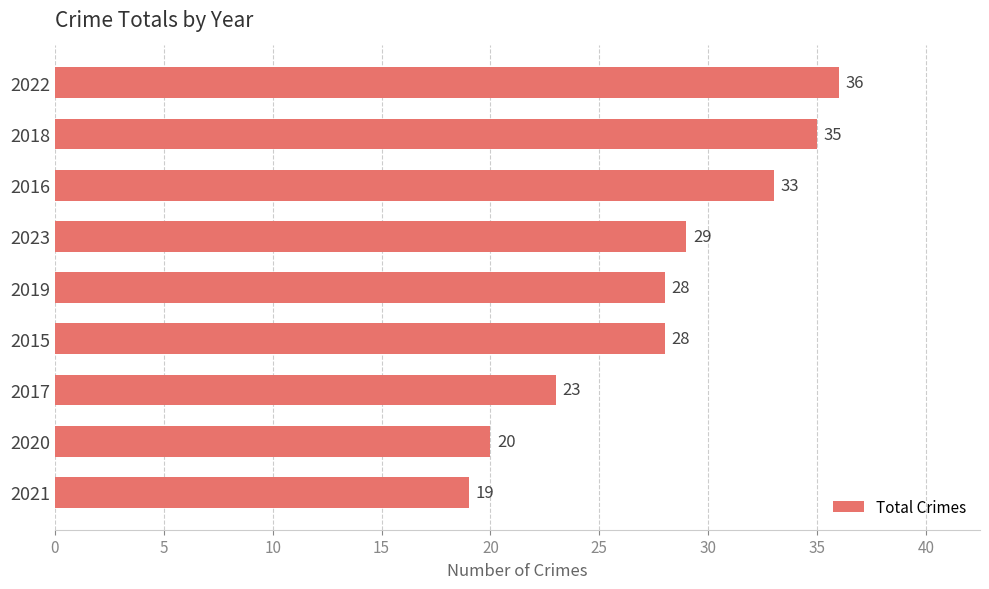

What is the ratio of the value at 2020 to the value at 2015?

0.7